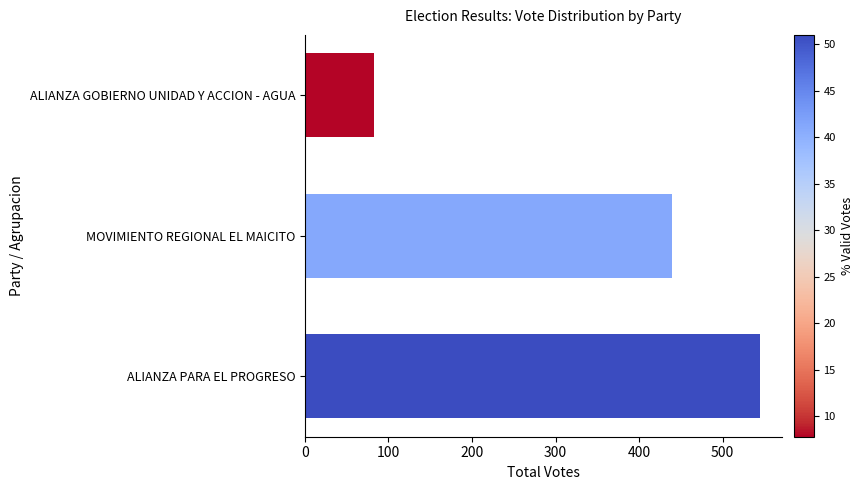

What is the smallest value displayed?

83